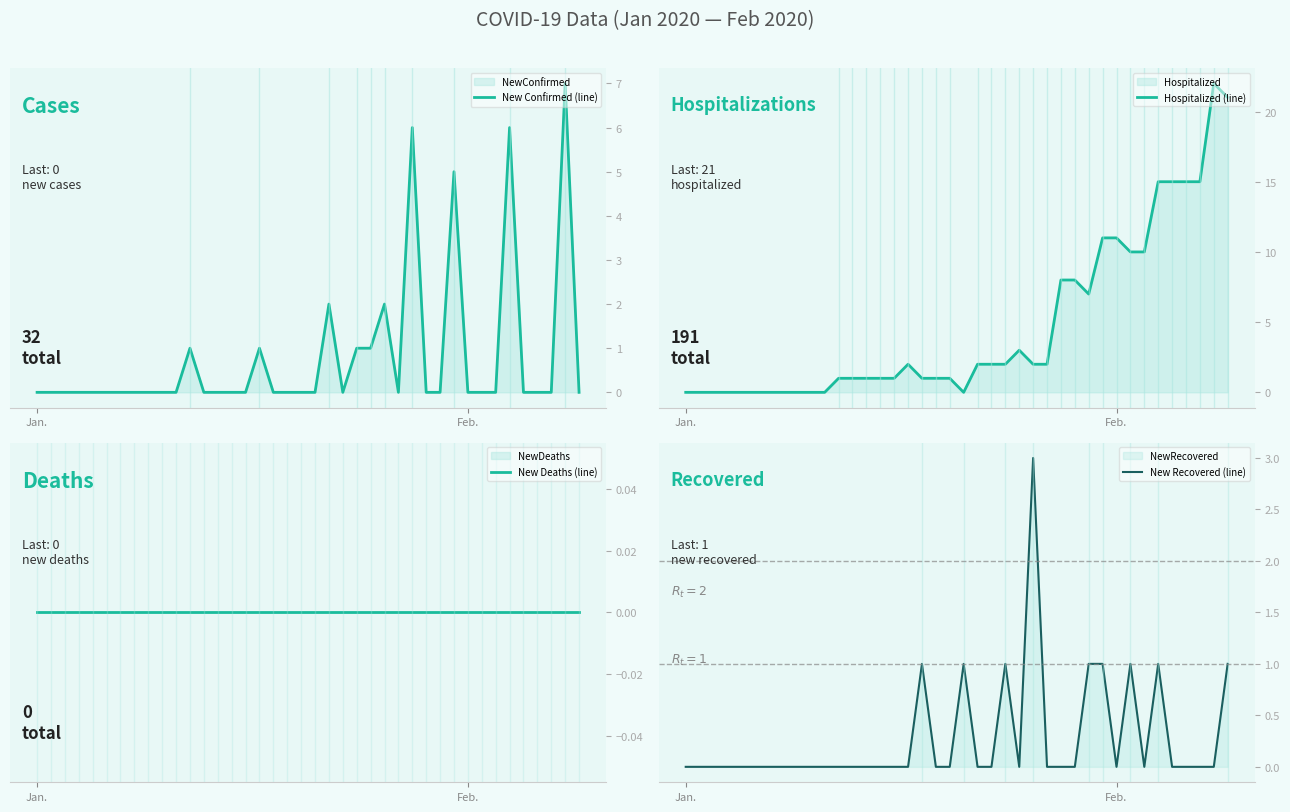

How many data points in Hospitalized (line) are less than 2?

20